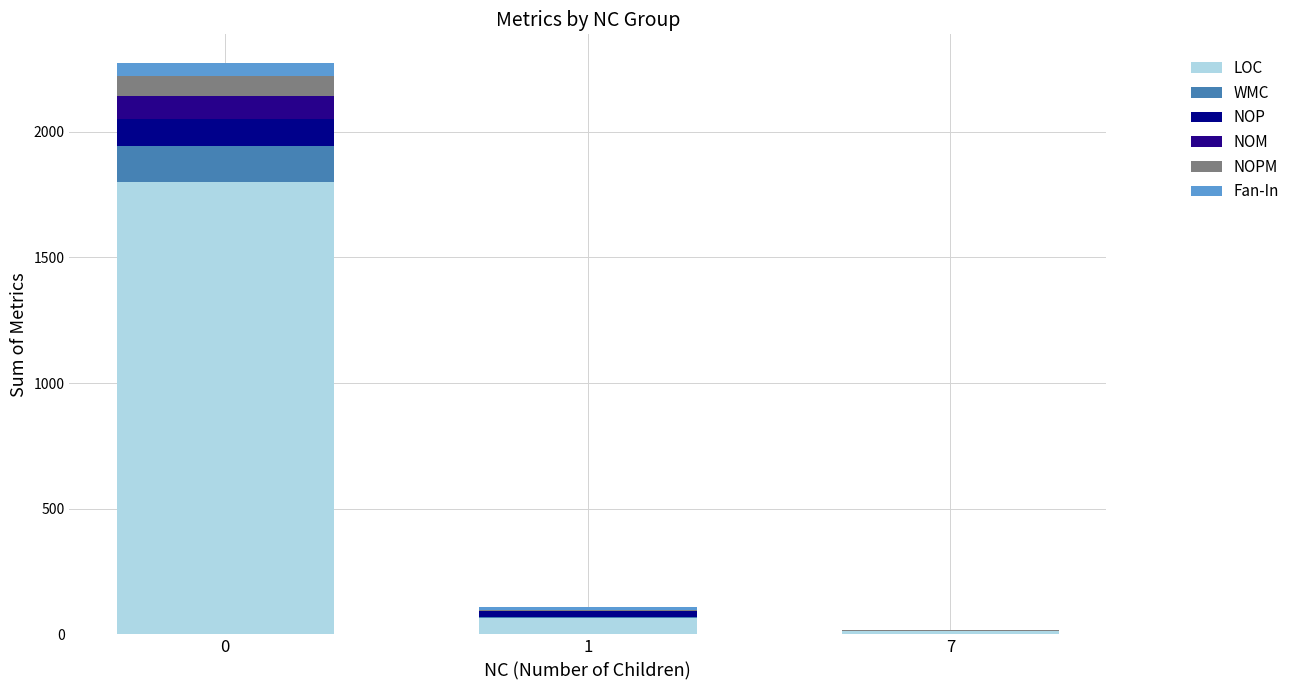

What is the sum of the Fan-In values at 0 and 7?

54